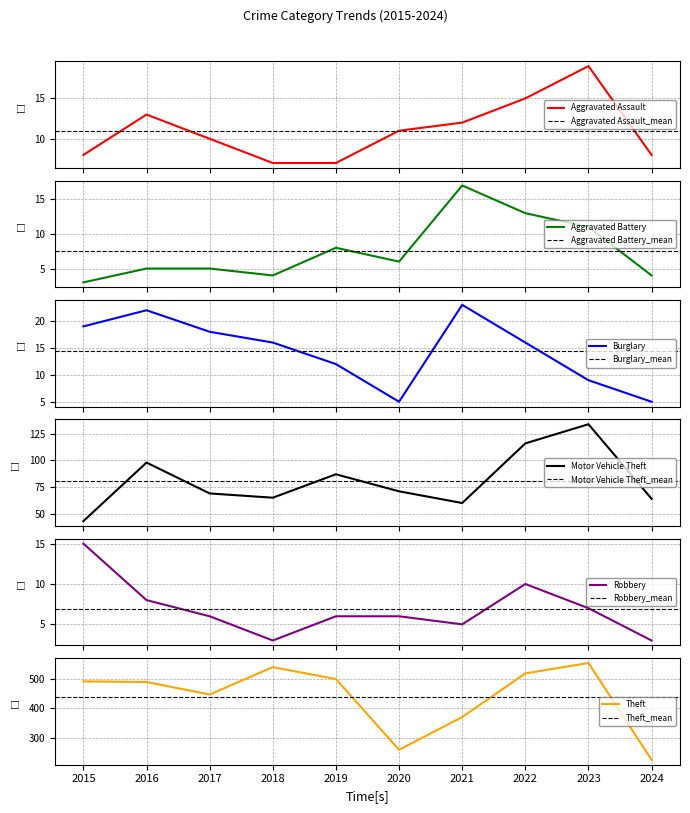

Reading right to left, extract all data points from this chart.

Aggravated Assault: 2024=8	2023=19	2022=15	2021=12	2020=11	2019=7	2018=7	2017=10	2016=13	2015=8
Aggravated Battery: 2024=4	2023=11	2022=13	2021=17	2020=6	2019=8	2018=4	2017=5	2016=5	2015=3
Burglary: 2024=5	2023=9	2022=16	2021=23	2020=5	2019=12	2018=16	2017=18	2016=22	2015=19
Motor Vehicle Theft: 2024=64	2023=134	2022=116	2021=60	2020=71	2019=87	2018=65	2017=69	2016=98	2015=43
Robbery: 2024=3	2023=7	2022=10	2021=5	2020=6	2019=6	2018=3	2017=6	2016=8	2015=15
Theft: 2024=227	2023=553	2022=518	2021=371	2020=261	2019=499	2018=539	2017=447	2016=489	2015=491